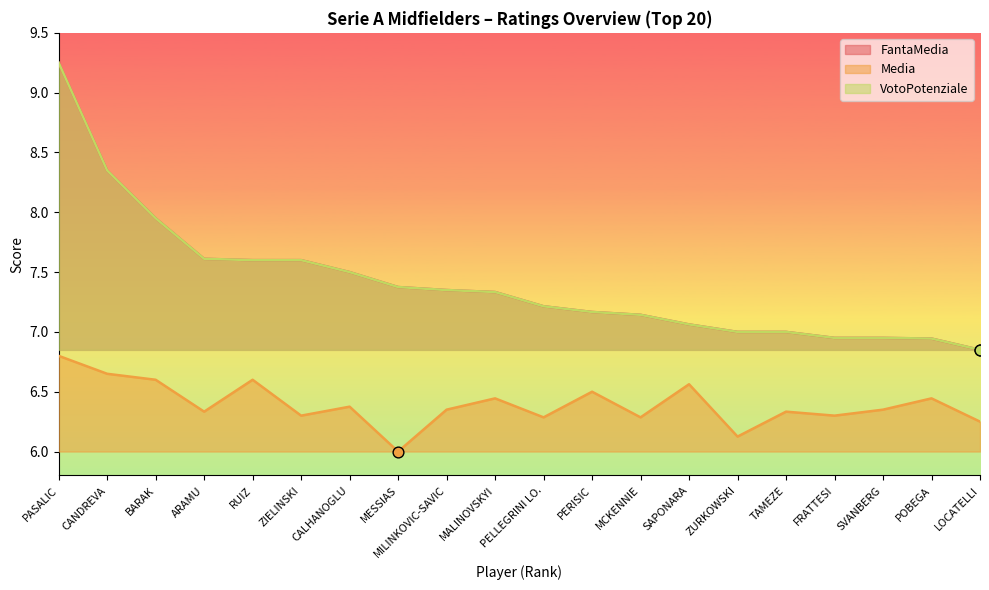

Which series reaches the minimum Y coordinate?

Media